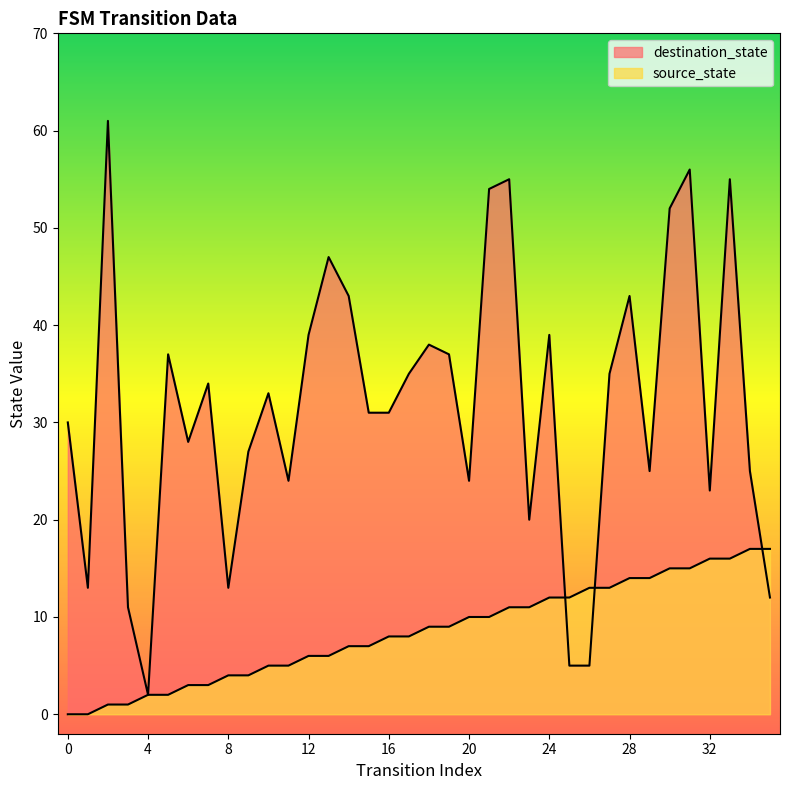

How many interior local peaks does the destination_state series have?

11